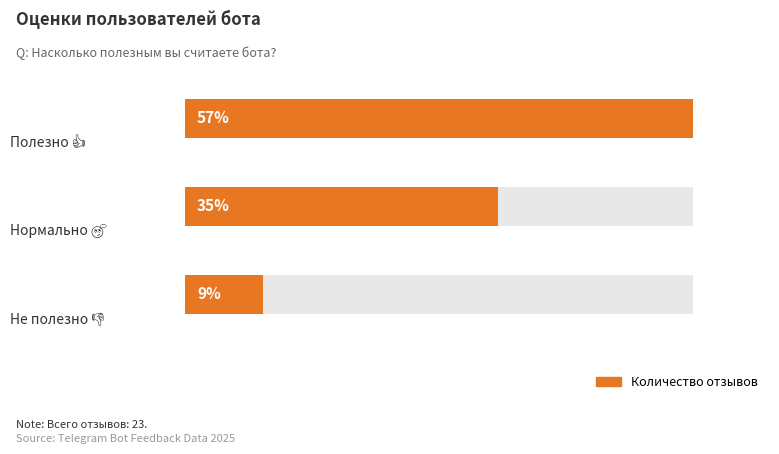

What is the value of the 1st bar from the left?

13